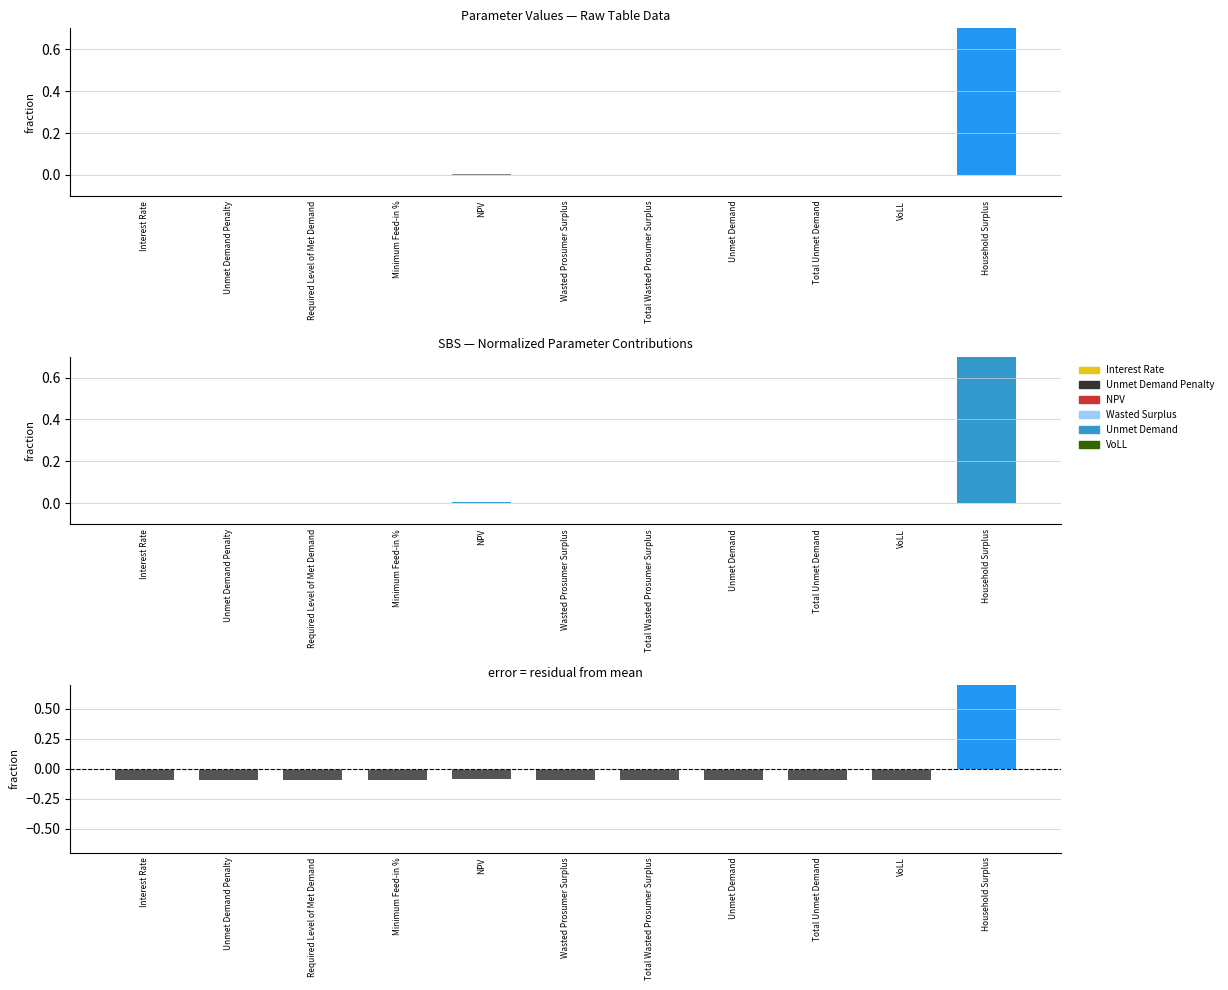

The value of value at Wasted Prosumer Surplus is 0.0. True or false?

False